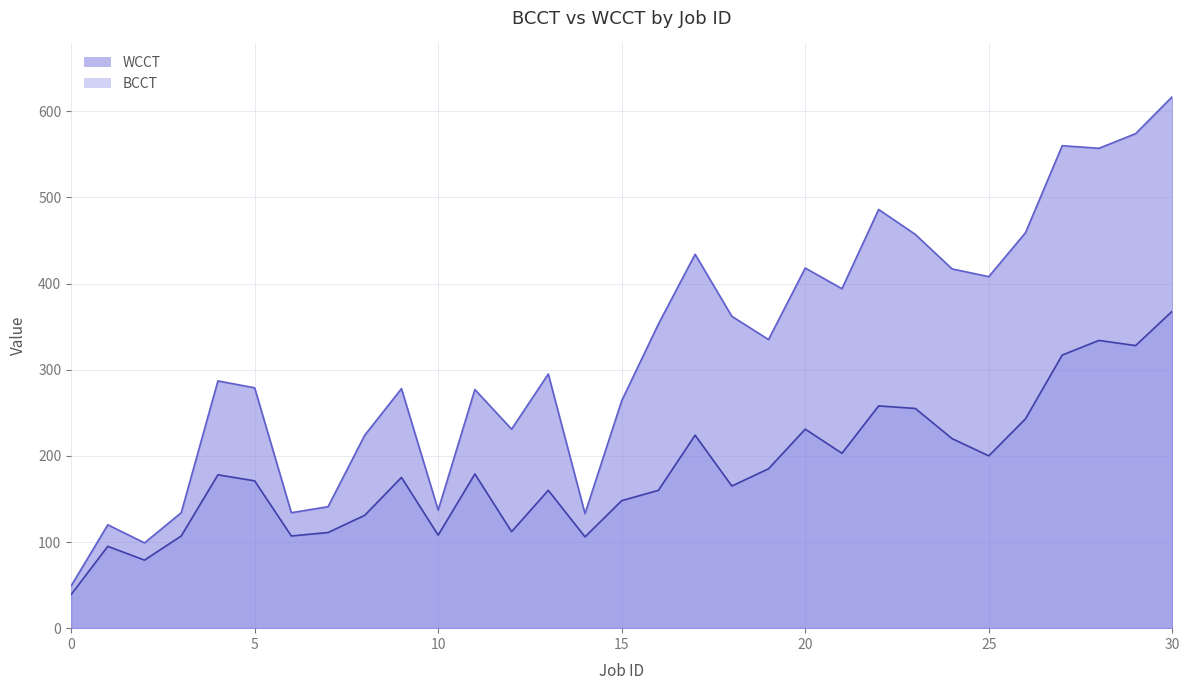

What is the sum of all WCCT values?

9913